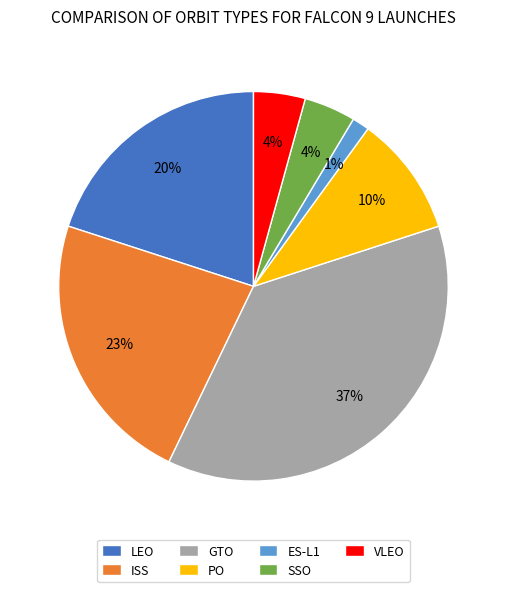

What percentage is the GTO slice, to the nearest percent?

37%